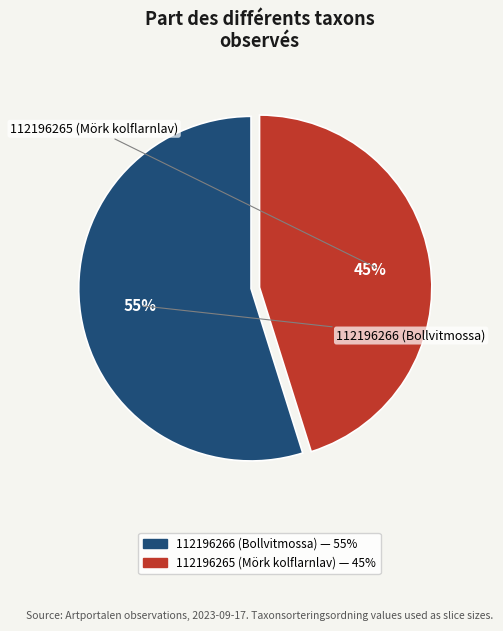

What is the majority slice?

112196266 (Bollvitmossa)